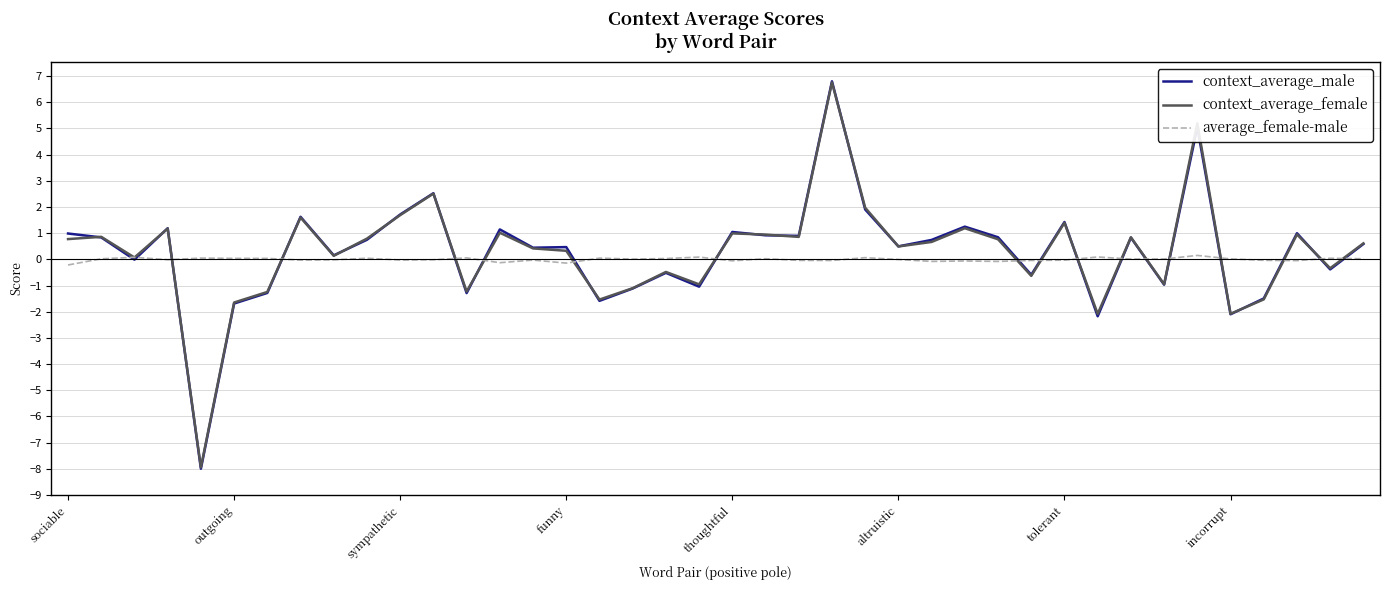

What is the maximum value for context_average_male?

6.8